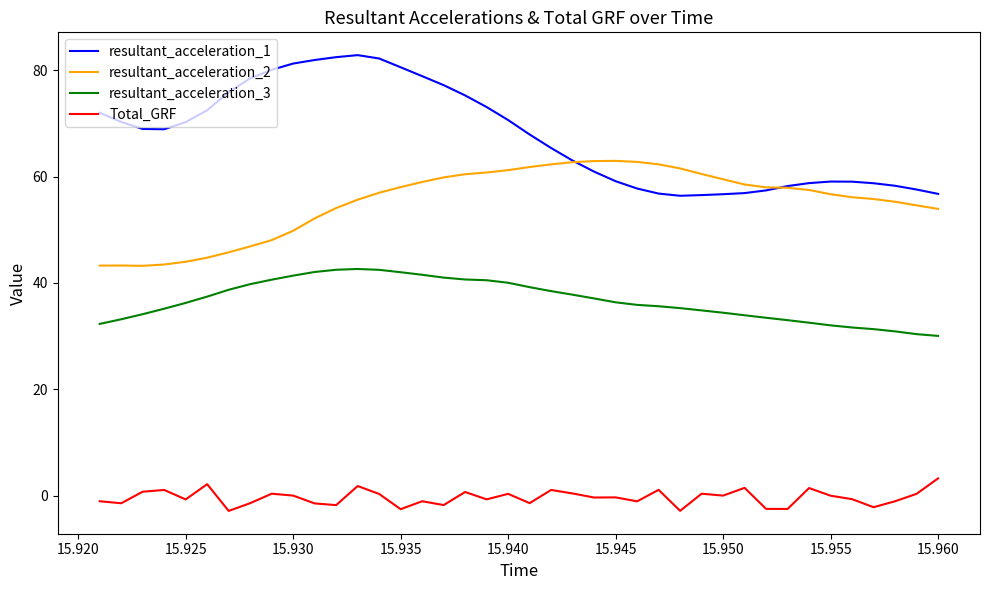

Which series has the largest range (max minus min)?

resultant_acceleration_1